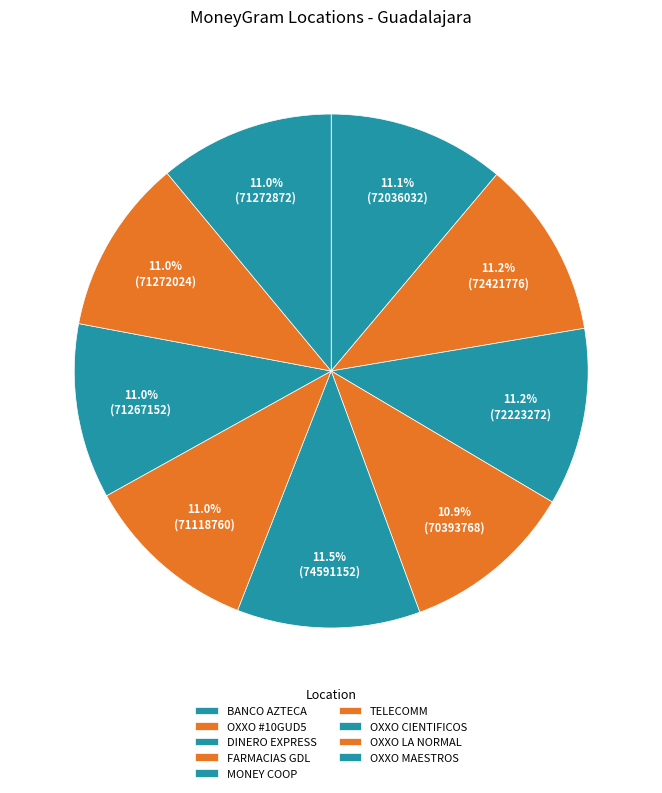

How many slices are in this pie chart?

9